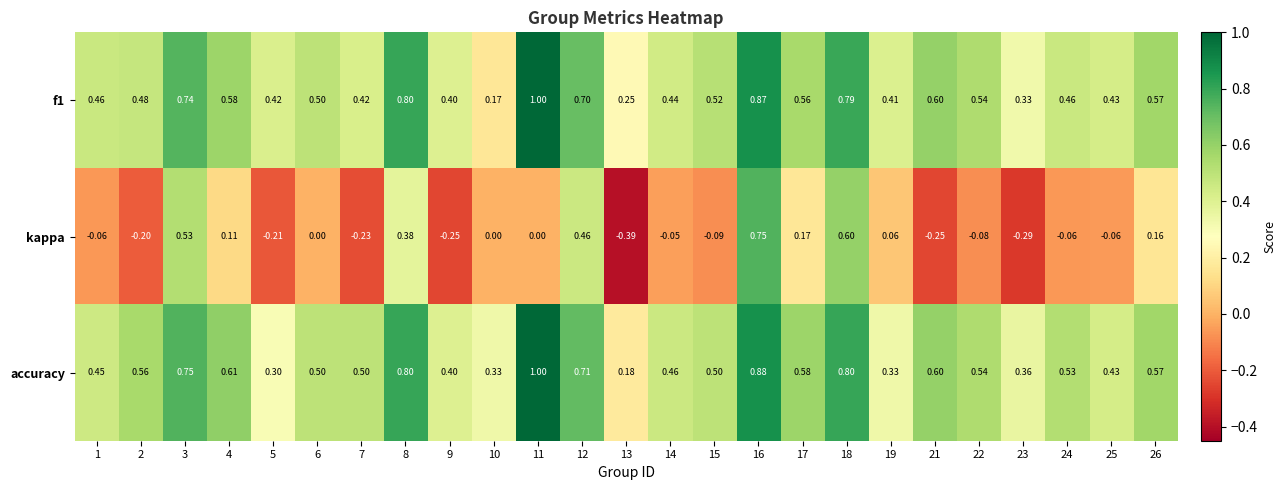

Which series changed the most between 11 and 16?

kappa